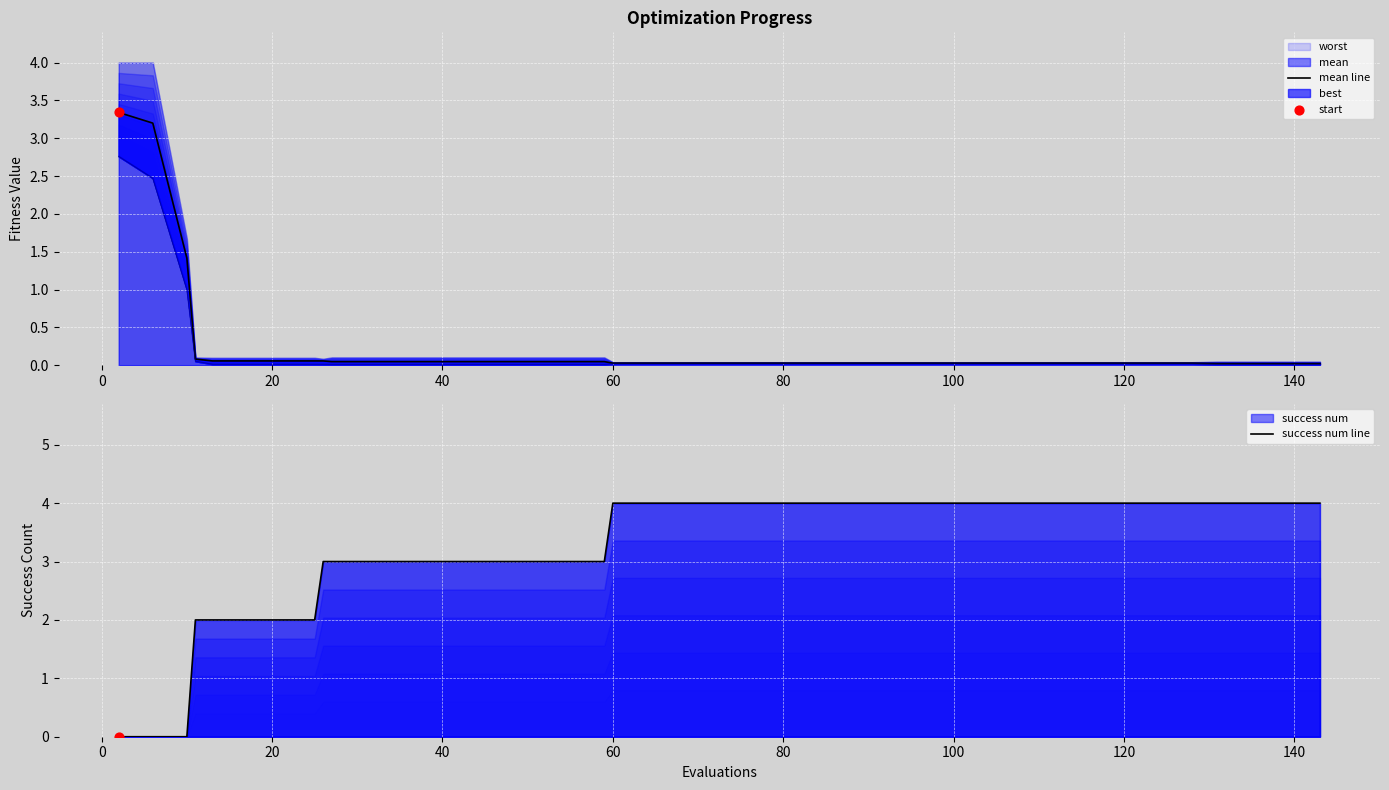

Is the value of success num line at 12 greater than the value of mean line at 37?

Yes